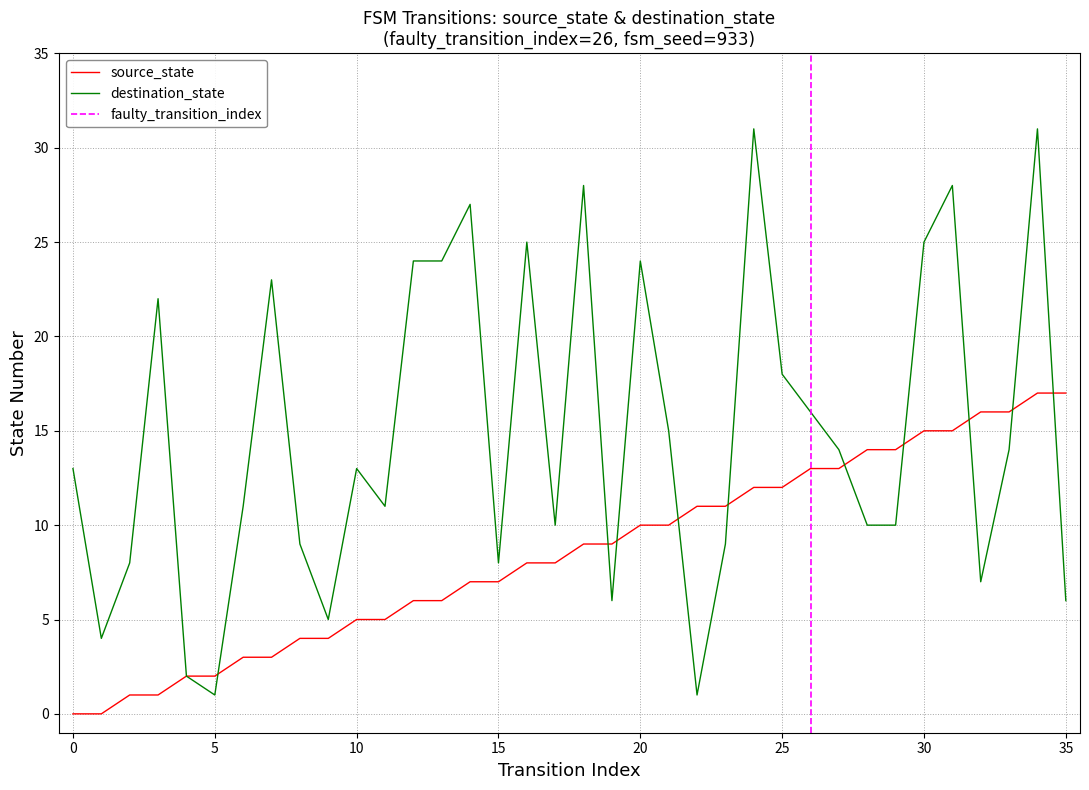

What is the spread (max minus min) of values at 11?

6